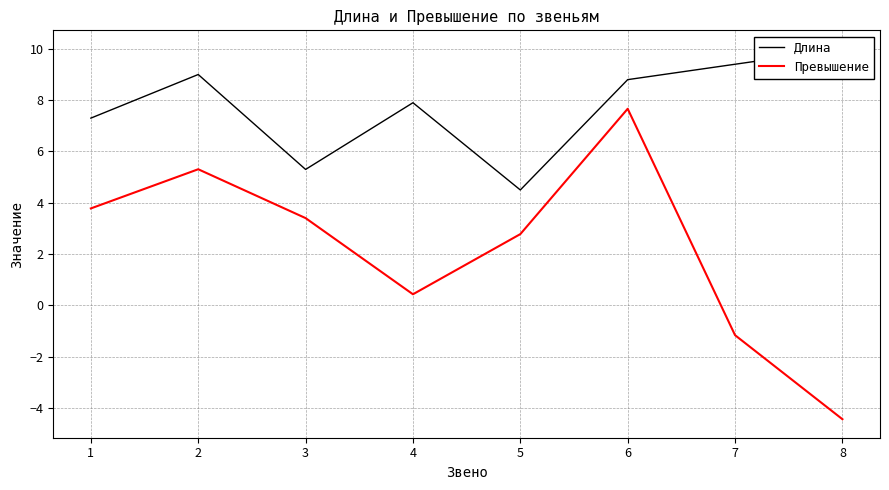

At which category is the sum across all series the highest?

6